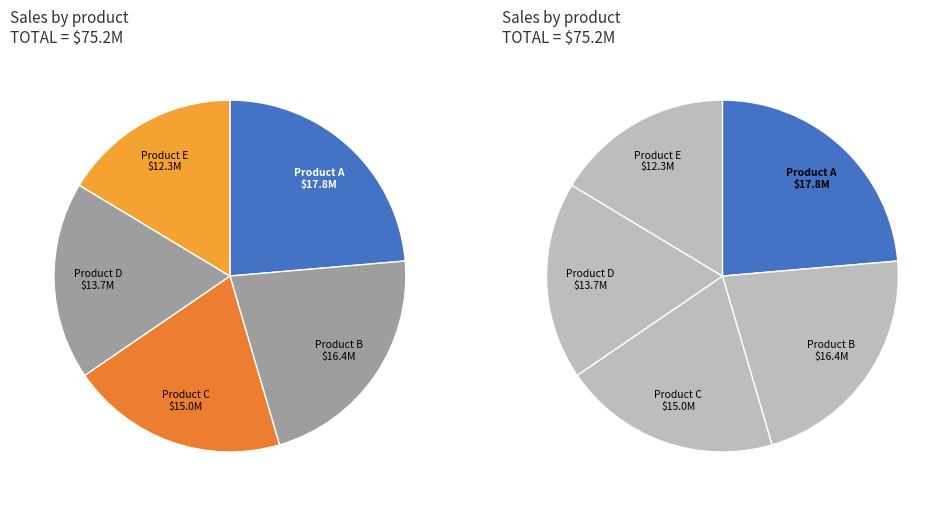

Do Row 4 and Row 2 together represent more than half of the pie?

No